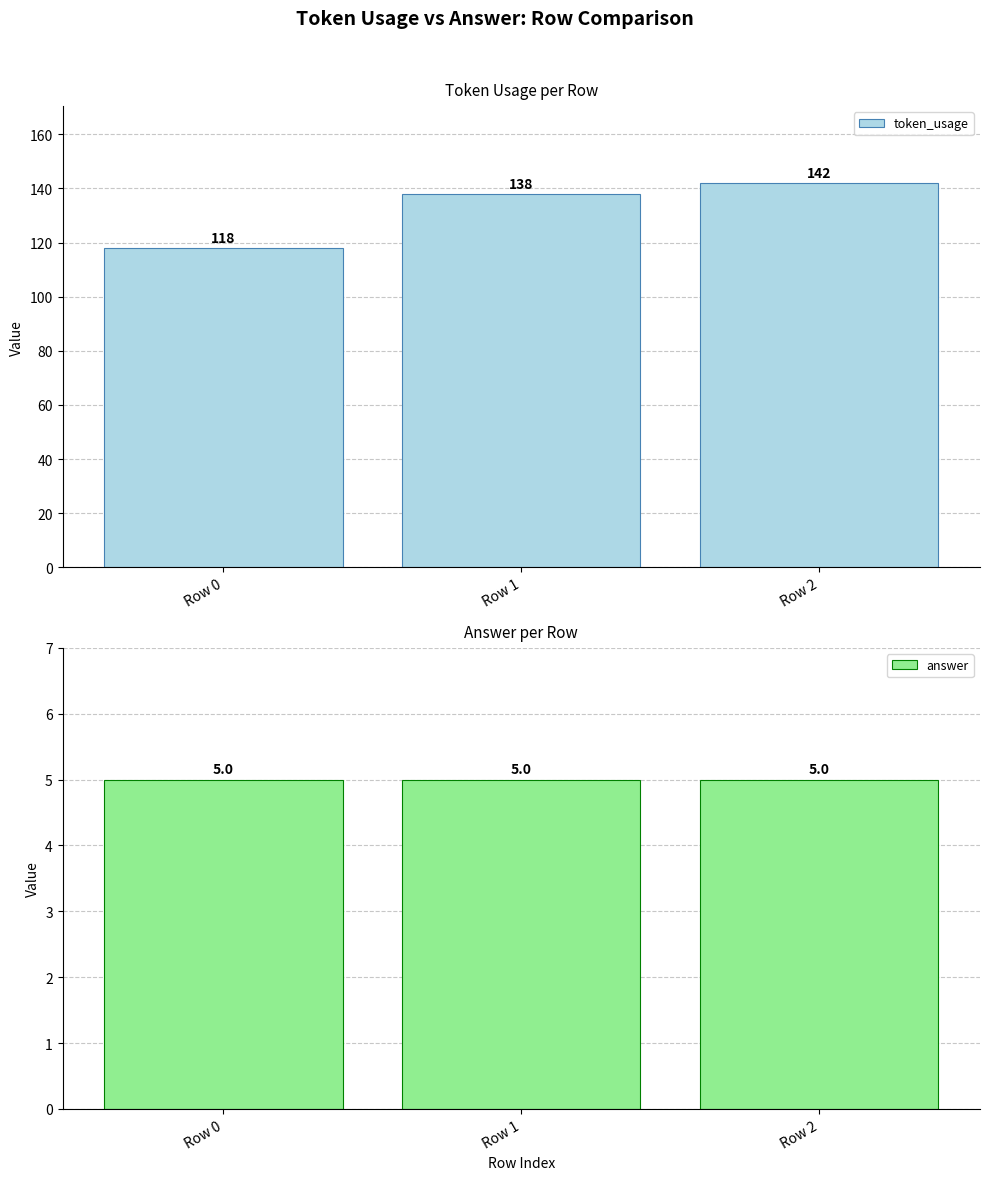

Which series has the largest range (max minus min)?

token_usage